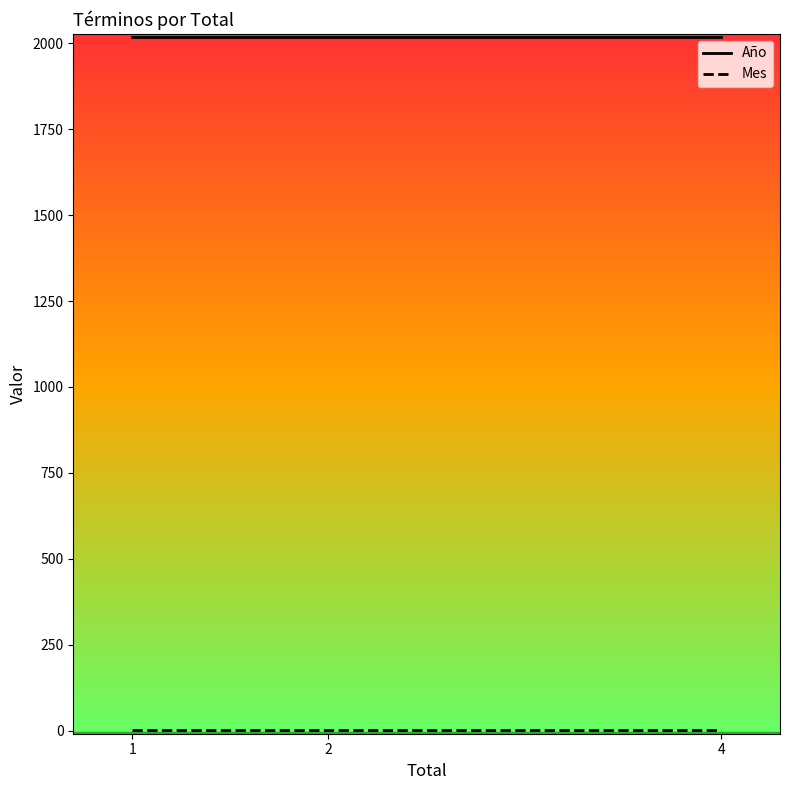

At how many categories does at least one series exceed 8?

3